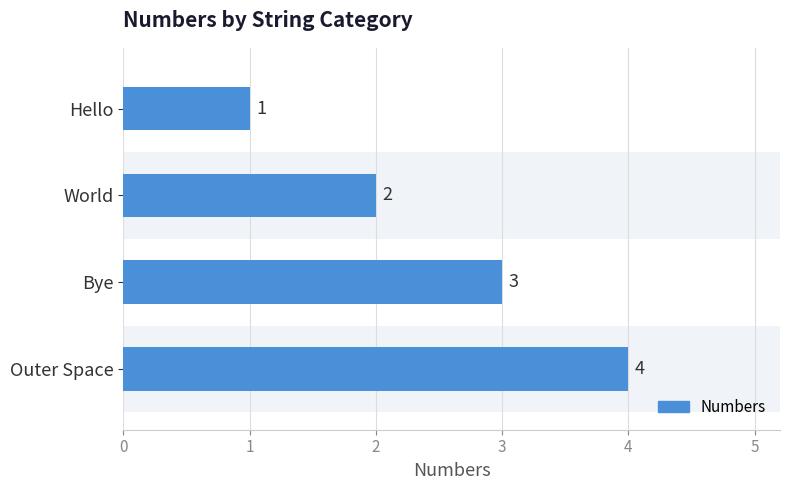

List the labels in order of value, largest first.

Outer Space, Bye, World, Hello